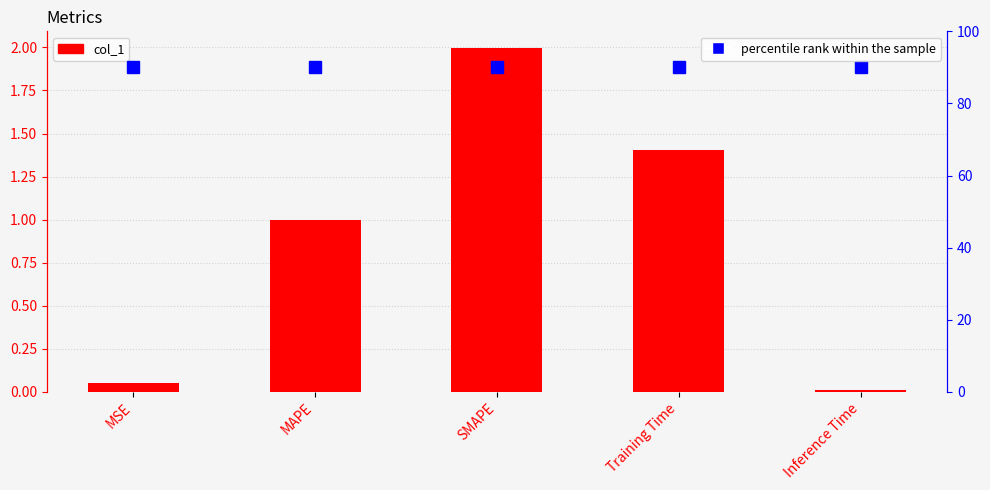

Reading left to right, transcribe all the data shown in this chart.

col_1: 0.0	1.0	2.0	1.4	0.0
percentile rank within the sample: 90.0	90.0	90.0	90.0	90.0